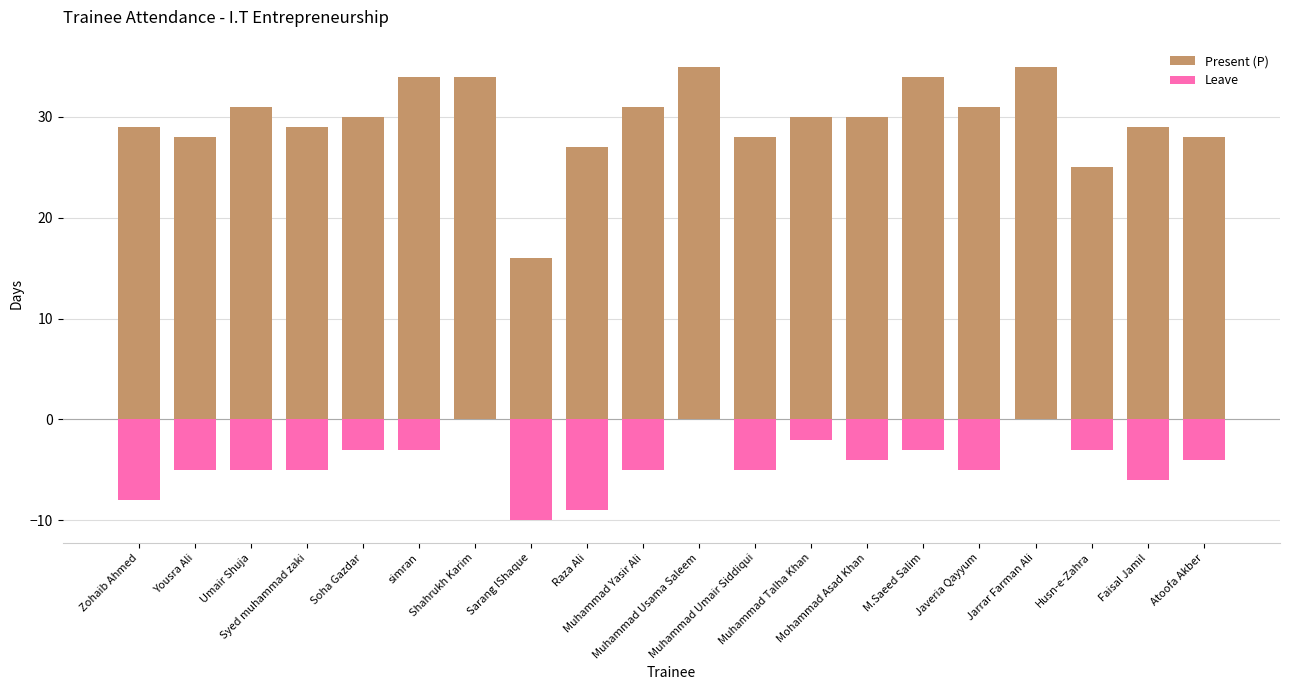

Is it true that Present (P) equals 59 at Shahrukh Karim?

False